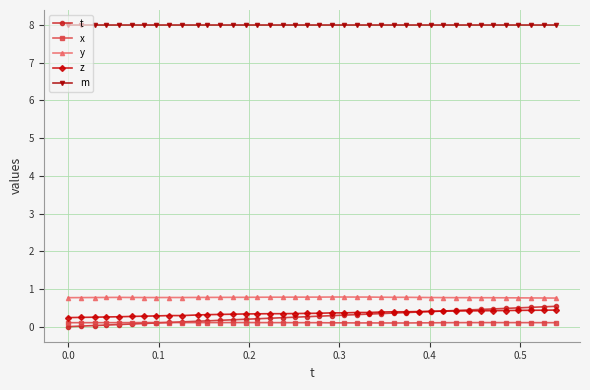

Which series has the largest total across all categories?

m